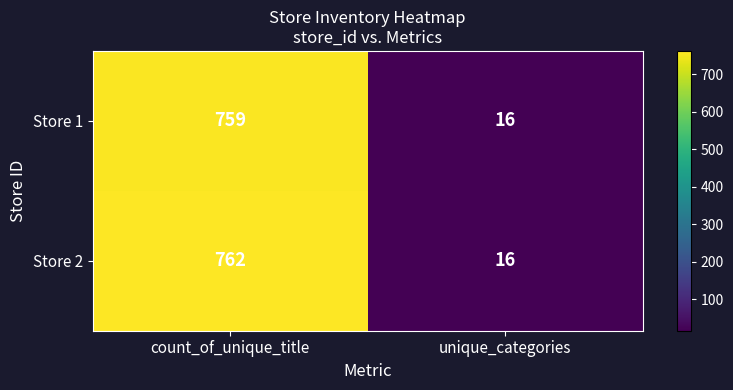

What is the difference between the maximum and minimum values in the Store 1 series?

743